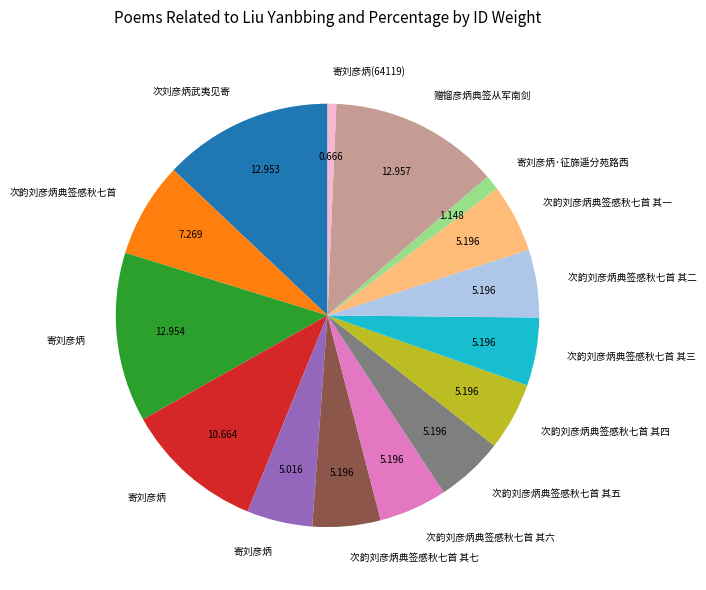

Is there a majority slice in this chart?

No